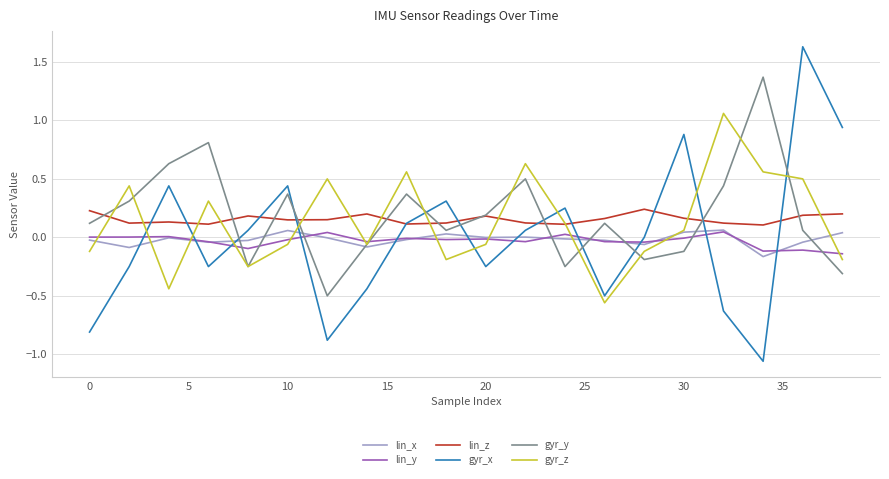

True or false: lin_x and lin_z cross at least once.

False